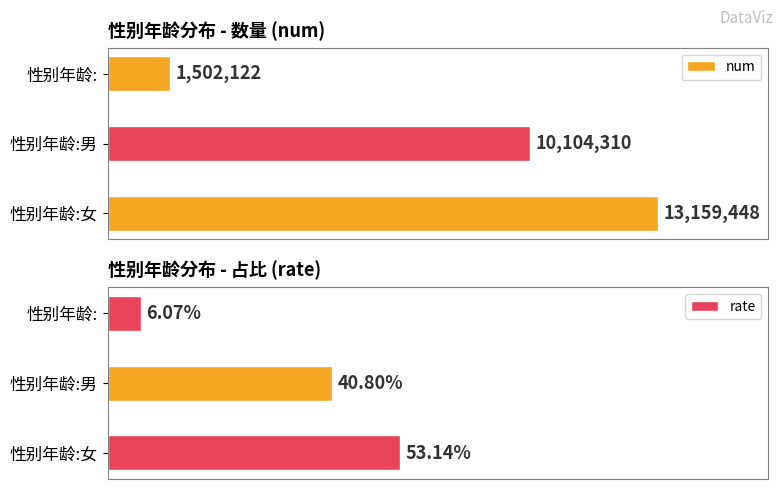

Rank the categories by rate value from lowest to highest.

性别年龄:, 性别年龄:男, 性别年龄:女